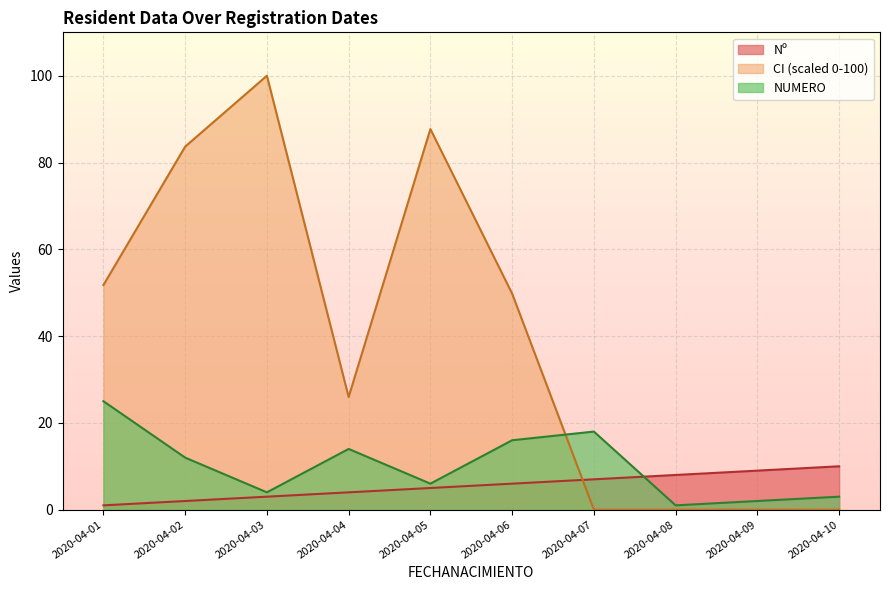

List the series in order of their peak value, highest first.

CI, NUMERO, Nº